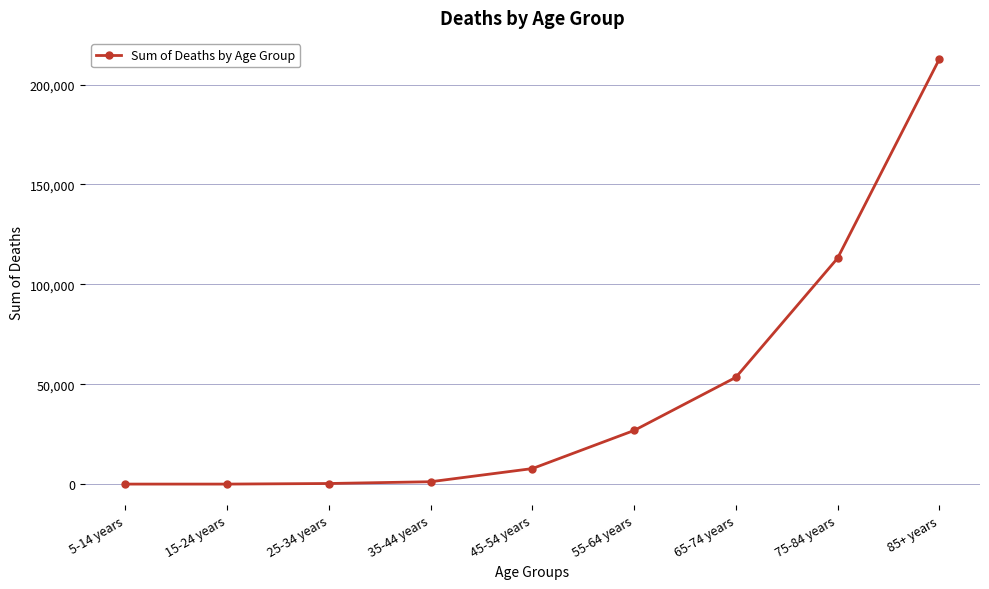

Count the number of categories in the chart.

9